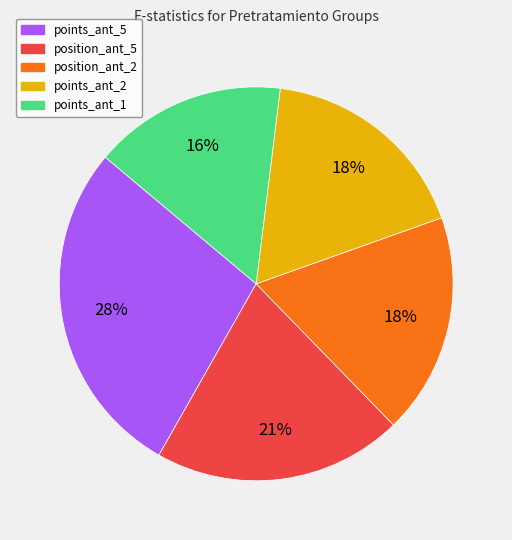

To the nearest percent, what is the average slice percentage?

20%